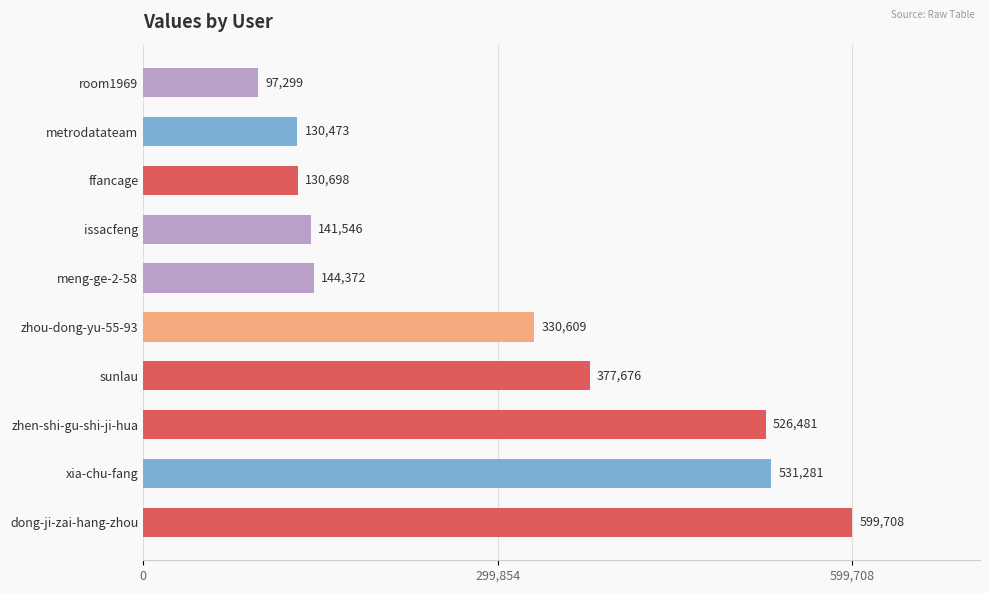

The value at zhou-dong-yu-55-93 is 592588. True or false?

False